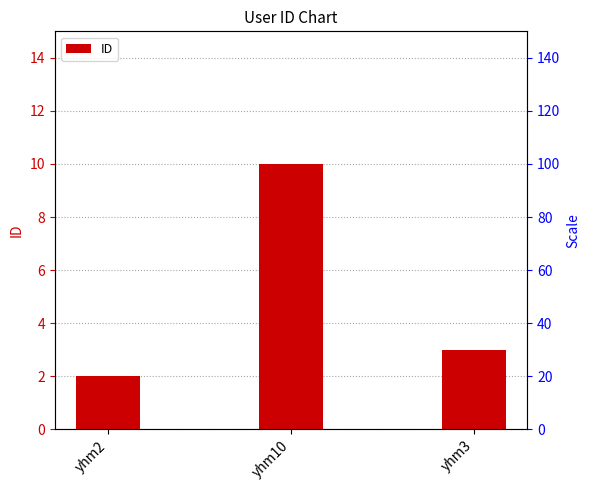

True or false: the data shows 14 at yhm10.

False